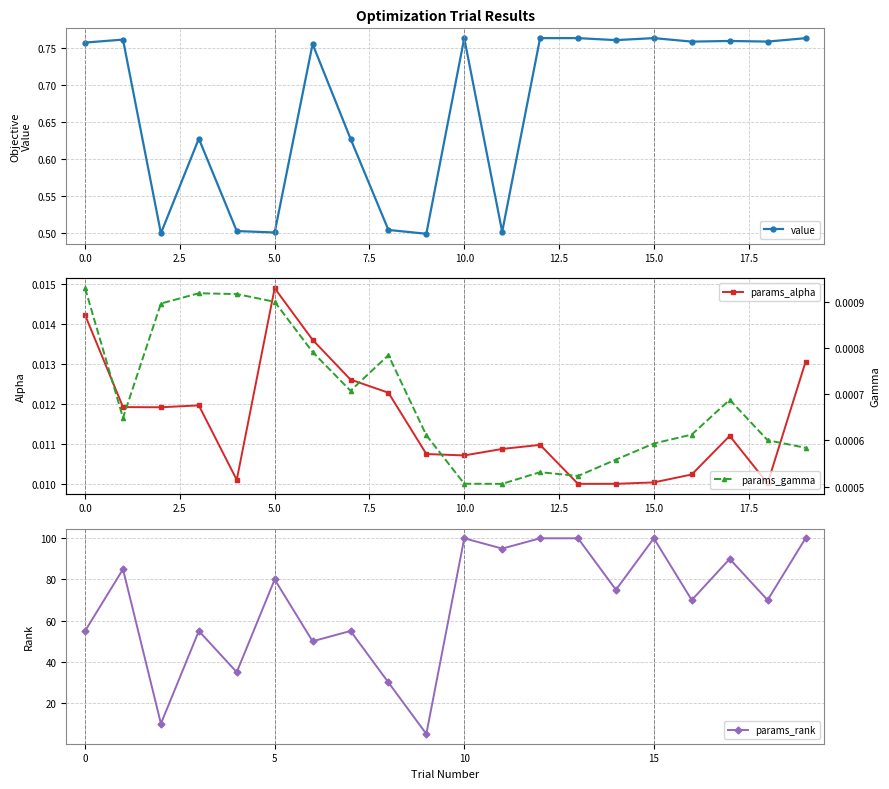

What is the value of the params_rank point at the 15th from the left?

75.0